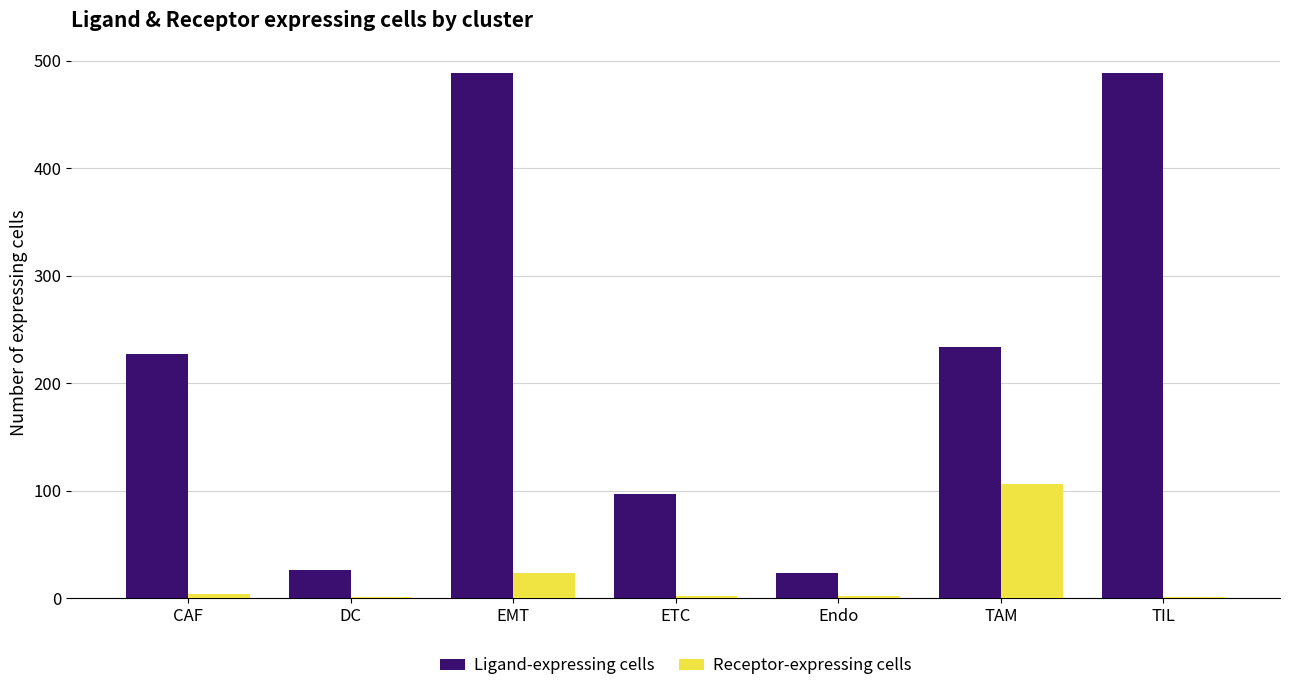

What is the spread (max minus min) of values at CAF?

223